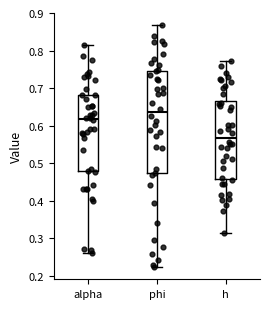

Reading left to right, transcribe this box plot: for each box, give where its median line is, the range the box spans, and where its two whiskers end, as read against the y-axis. The values are not printed on the chart, so give them approximately, as read against the axis.

alpha: median 0.62, box 0.48 to 0.68, whiskers 0.26 to 0.81
phi: median 0.64, box 0.47 to 0.75, whiskers 0.22 to 0.87
h: median 0.57, box 0.46 to 0.67, whiskers 0.31 to 0.77